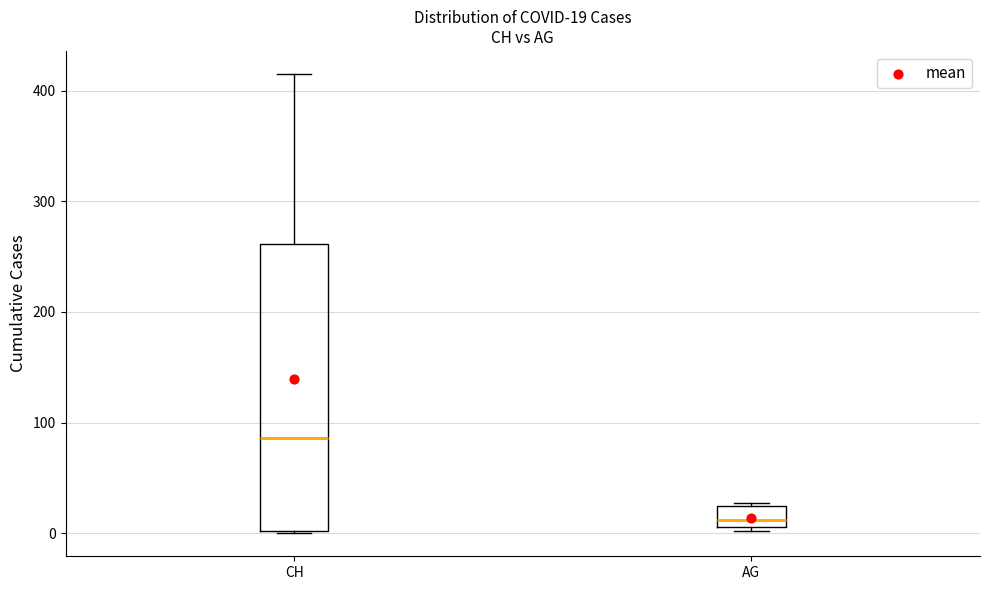

Which box's median line is the highest?

CH